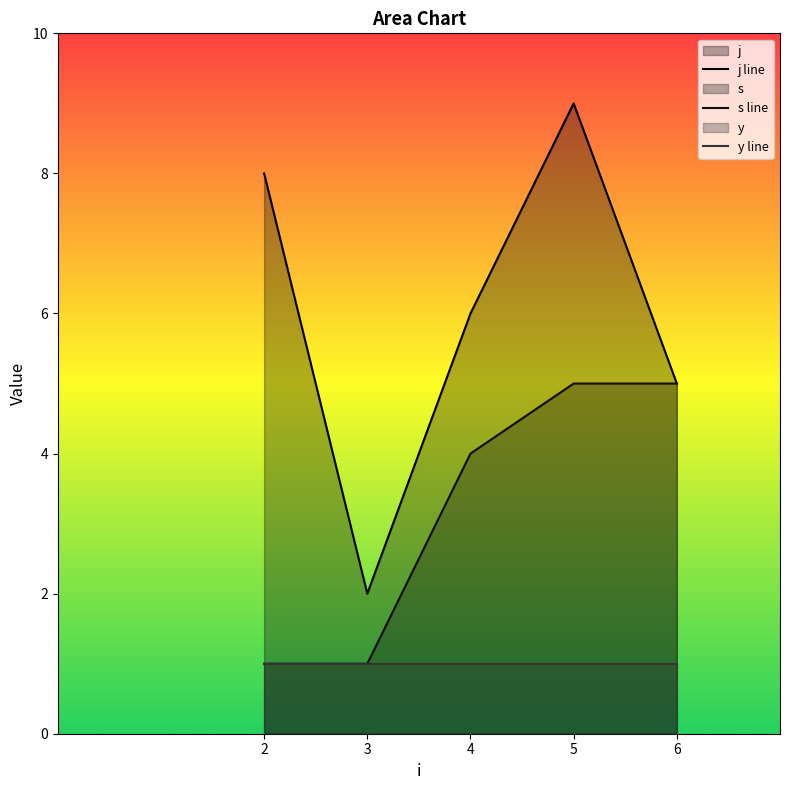

How many data points does each series have?

5